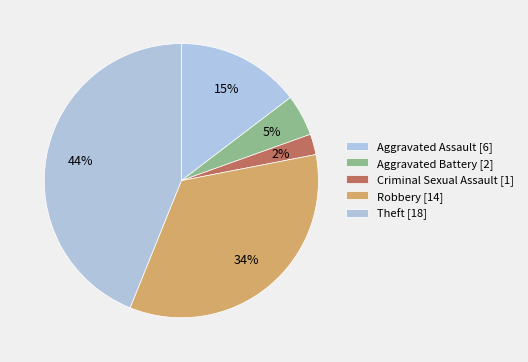

Is there a majority slice in this chart?

No